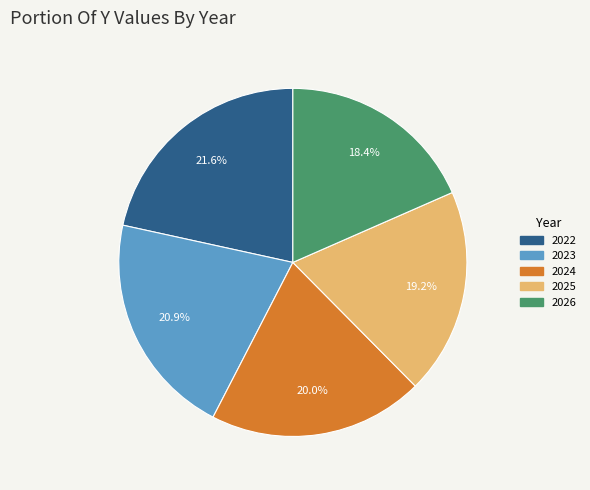

How much of the chart is everything except 2024?

80.0%